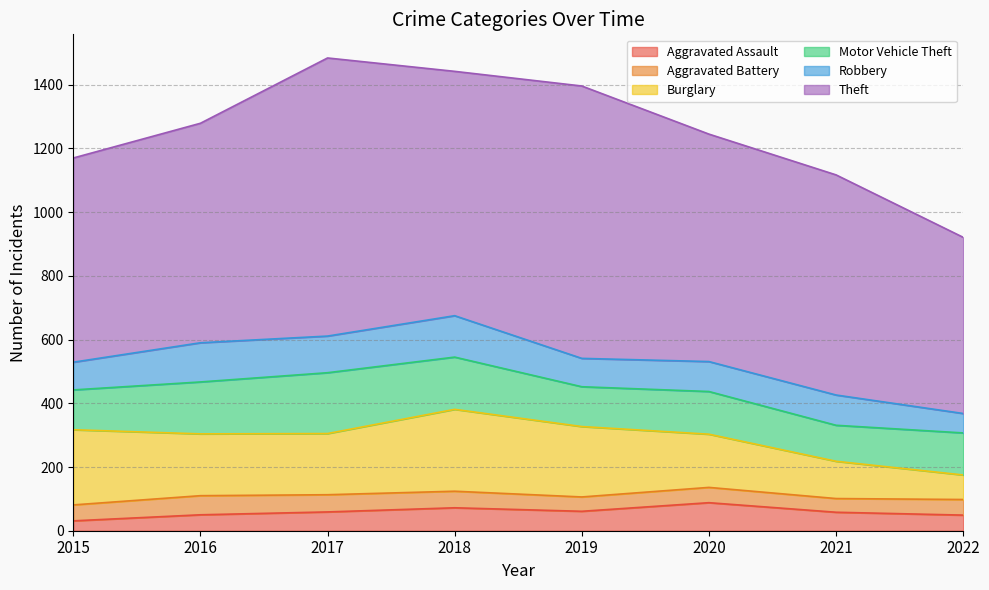

What is the average value of the Aggravated Battery series?

50